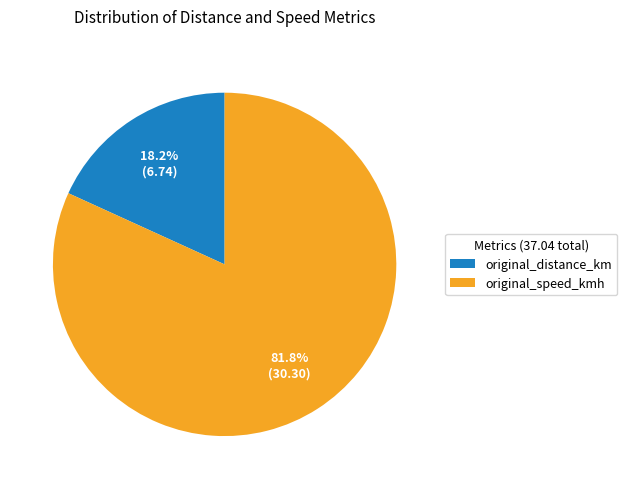

What is the majority slice?

original_speed_kmh